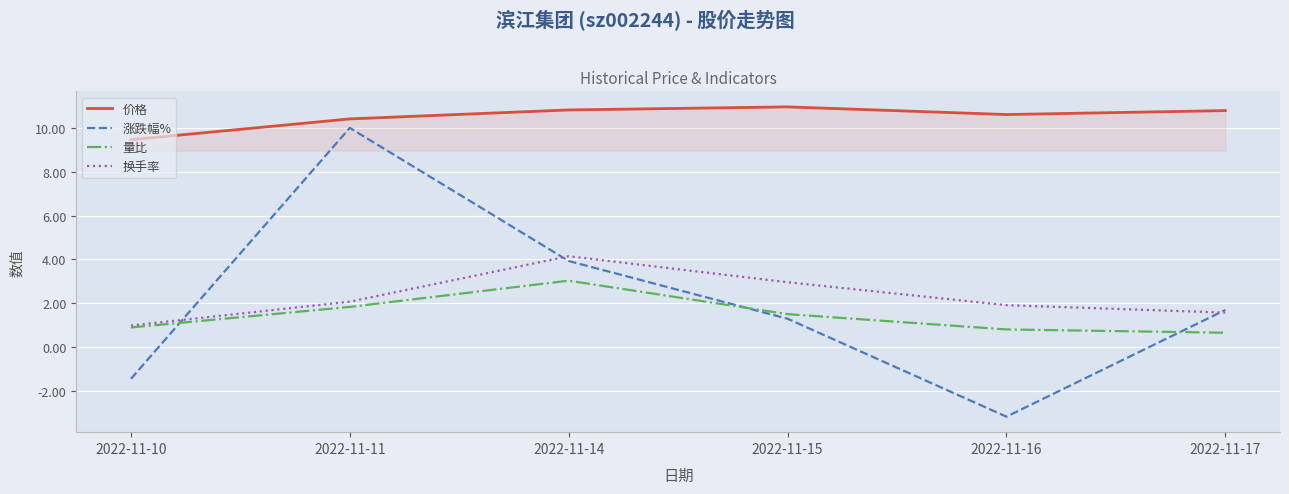

The 量比 series shows 1.0 at 2022-11-11. True or false?

False